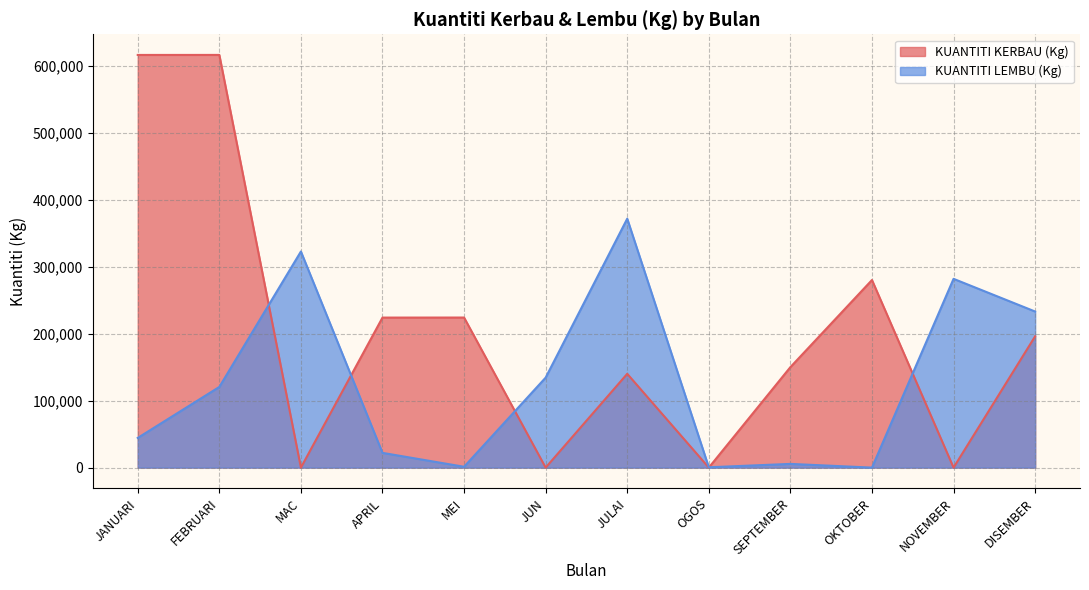

Reading right to left, extract all data points from this chart.

KUANTITI KERBAU (Kg): DISEMBER=195968.0	NOVEMBER=0.0	OKTOBER=280000.0	SEPTEMBER=149972.0	OGOS=0.0	JULAI=139998.0	JUN=0.0	MEI=224000.0	APRIL=223920.0	MAC=0.0	FEBRUARI=616000.0	JANUARI=615960.0
KUANTITI LEMBU (Kg): DISEMBER=232971.5	NOVEMBER=281772.9	OKTOBER=0.0	SEPTEMBER=5532.0	OGOS=481.2	JULAI=371548.0	JUN=134318.6	MEI=1260.0	APRIL=22000.0	MAC=322582.7	FEBRUARI=120405.2	JANUARI=44321.8